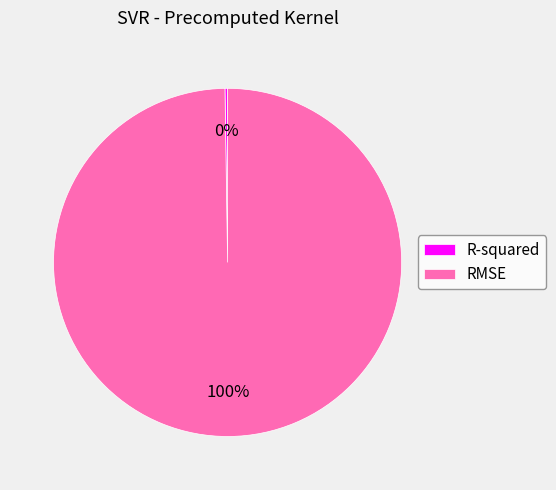

What is the largest slice in the pie chart?

RMSE